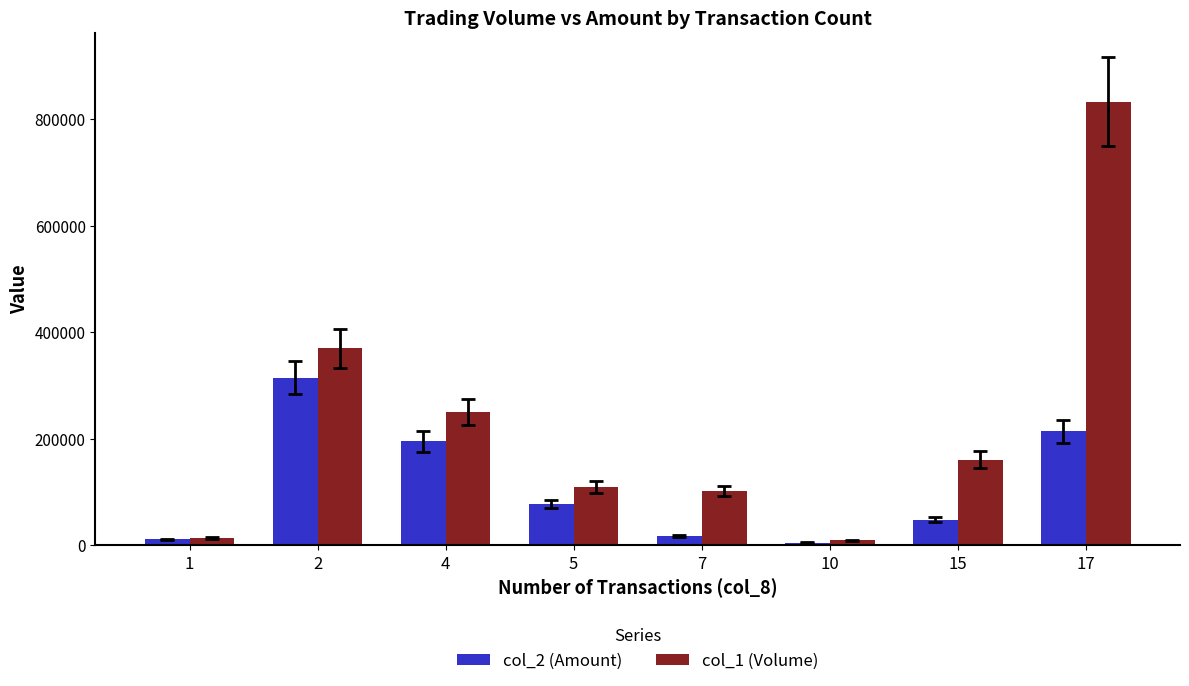

Are the bars grouped side by side (vs. stacked)?

Yes